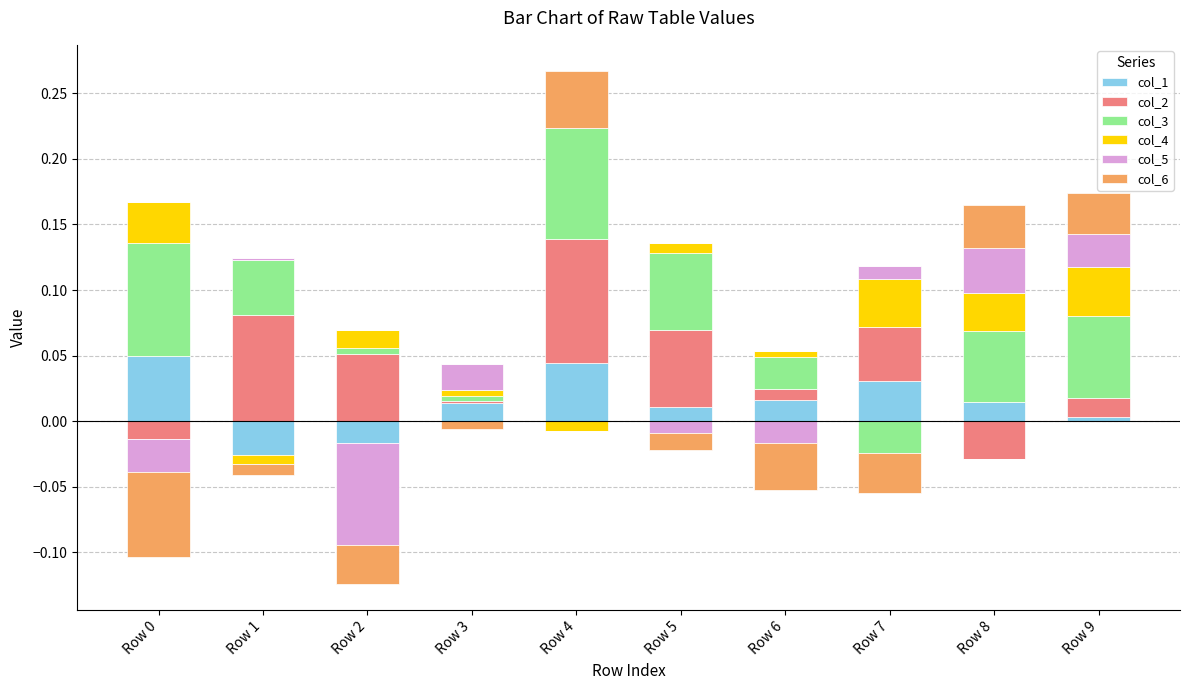

At which label does col_1 reach its minimum?

Row 1